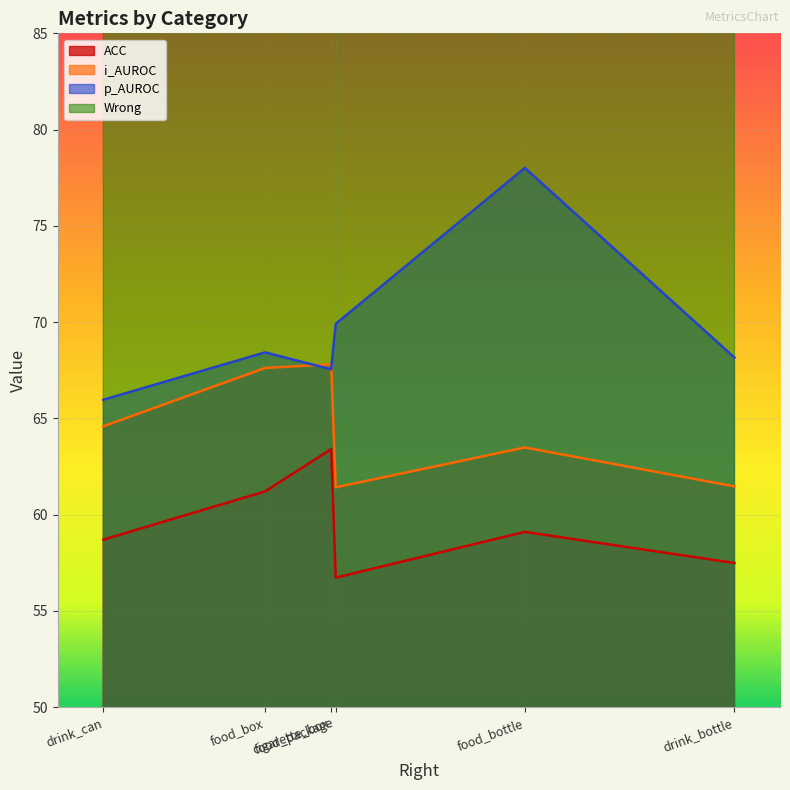

True or false: i_AUROC and ACC cross at least once.

False